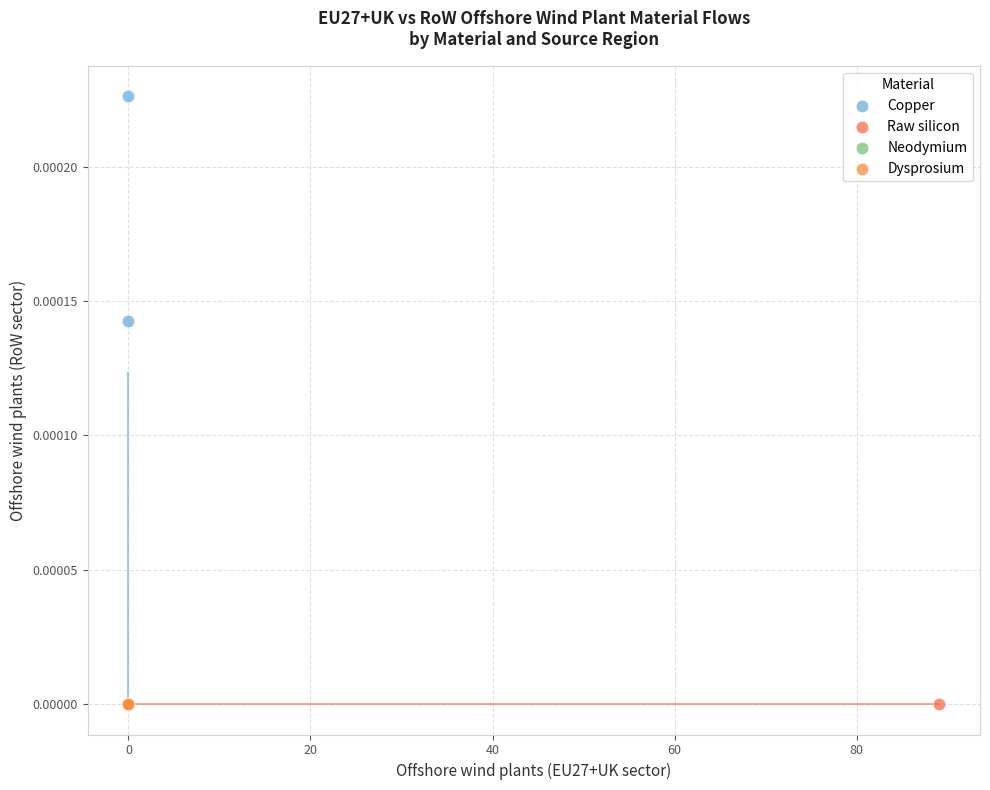

What are all the series names shown in the legend?

Copper, Raw silicon, Neodymium, Dysprosium